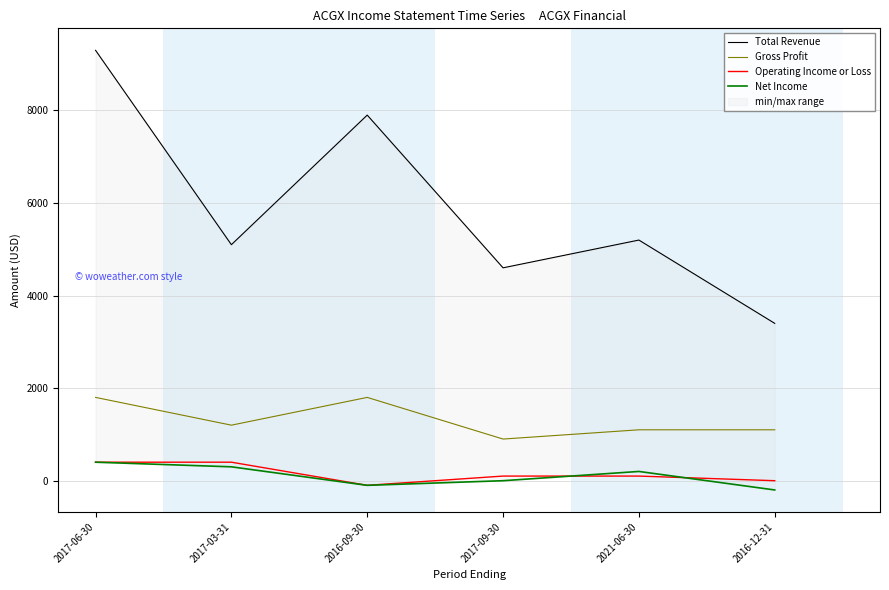

How many lines are shown in the chart?

4